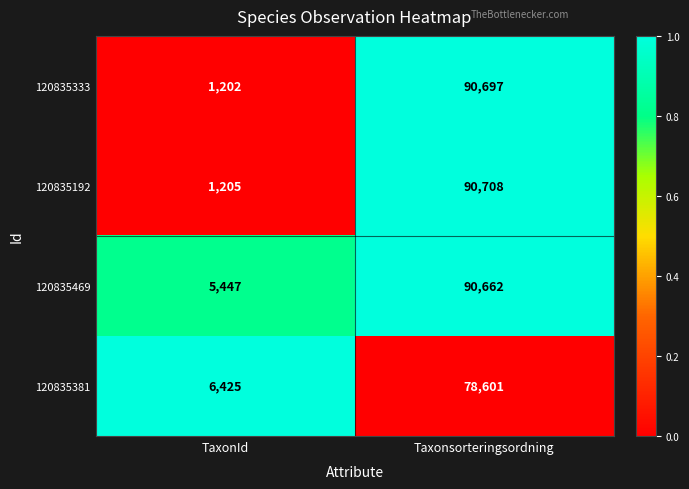

Where is 120835469 nearest to the value 48054?

TaxonId